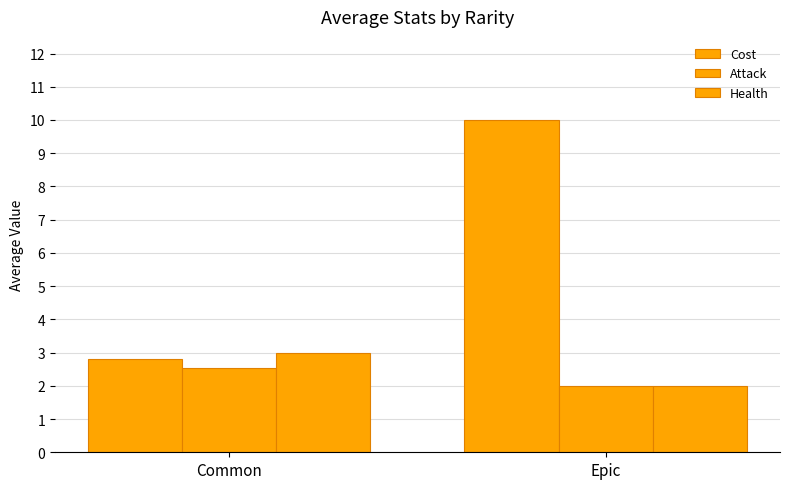

How many distinct data groups are displayed?

3